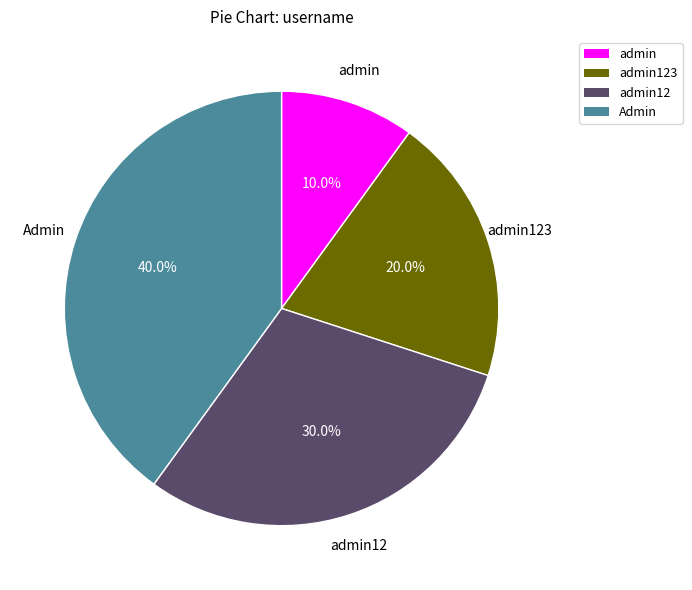

How many slices are in this pie chart?

4